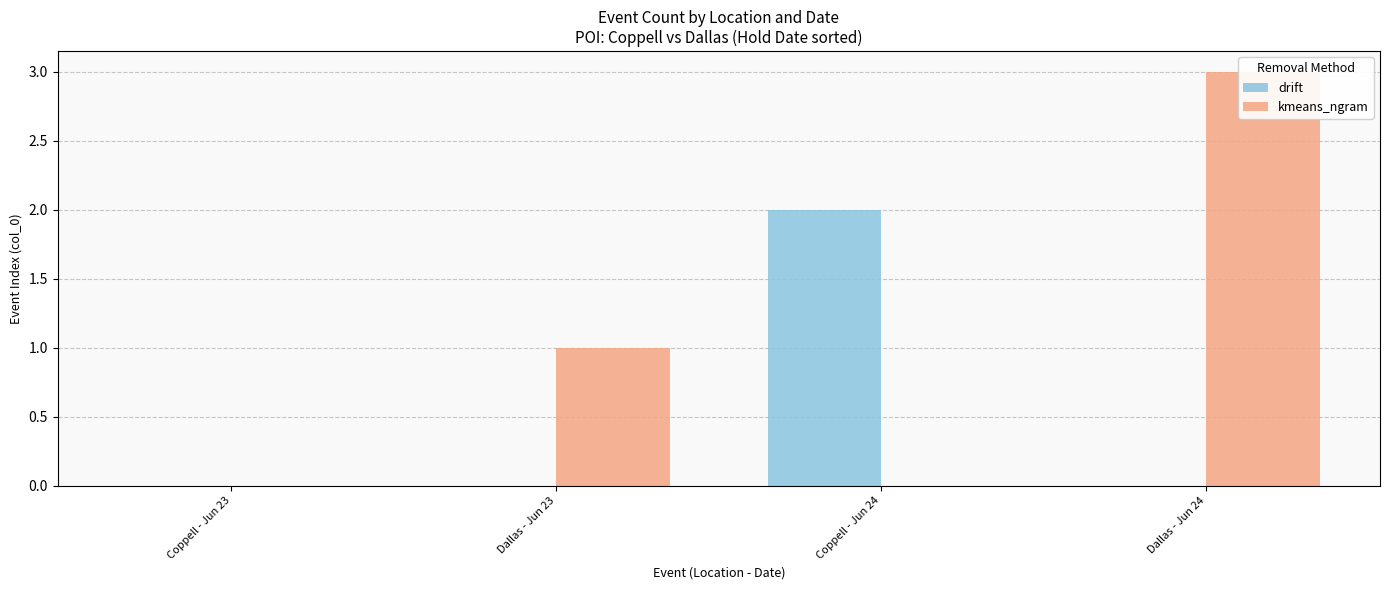

What is the label of the 1st bar from the right?

Dallas - Jun 24